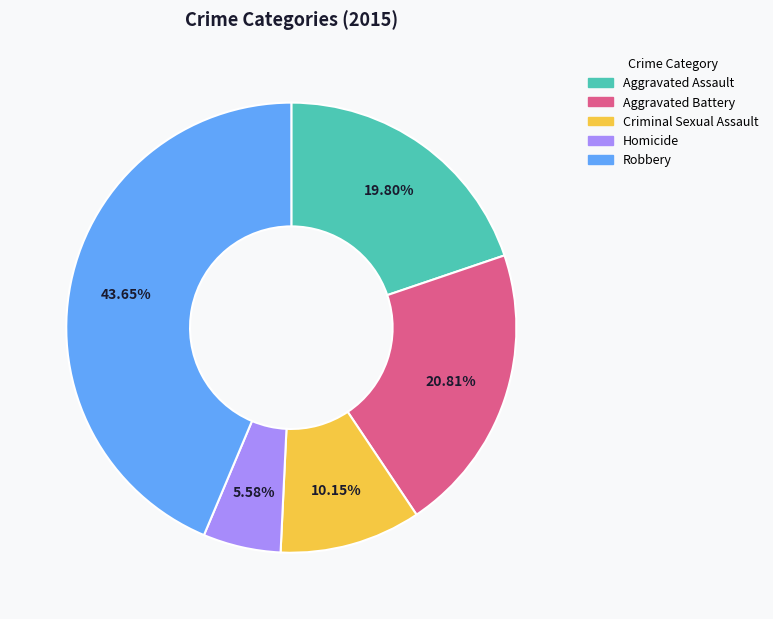

Is there any slice that represents more than half of the pie?

No